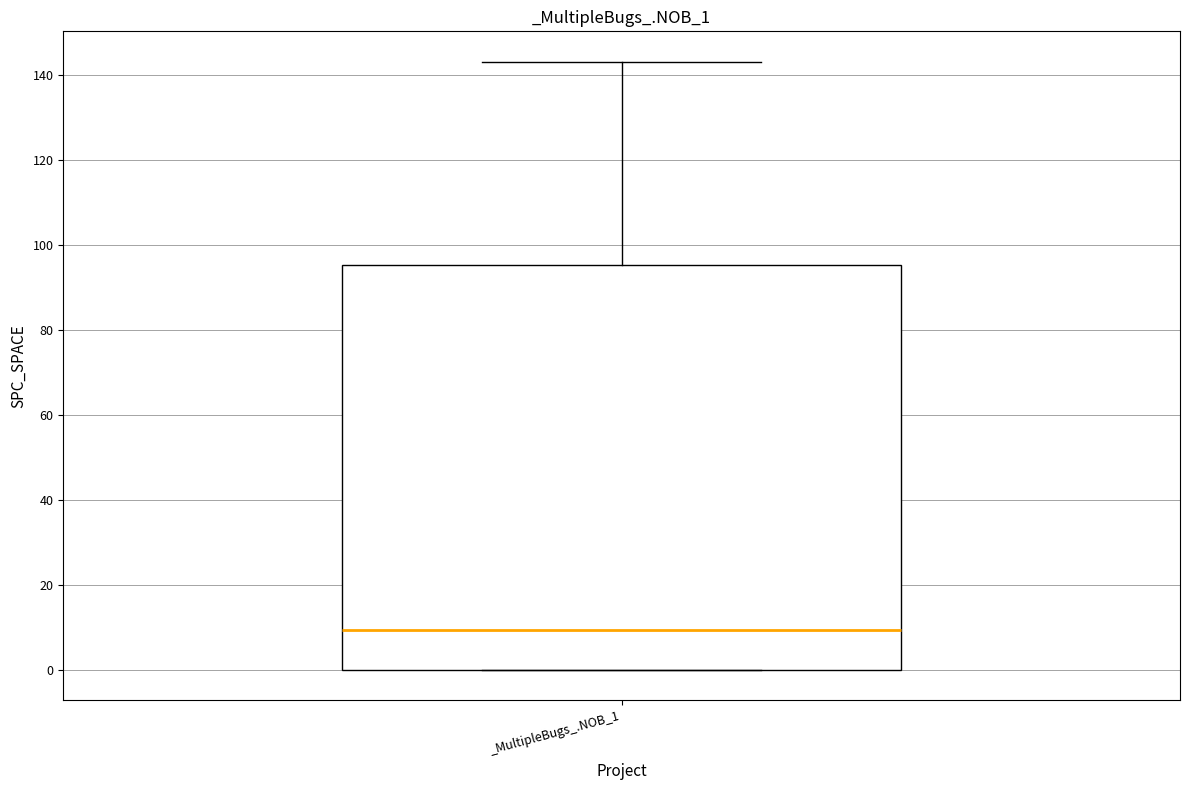

Read this box plot against the y-axis: the position of the median line, the range covered by the box, and the ends of both whiskers. The values are not printed on the chart, so give them approximately, as read against the axis.

median 10, box 0 to 96, whiskers 0 to 144